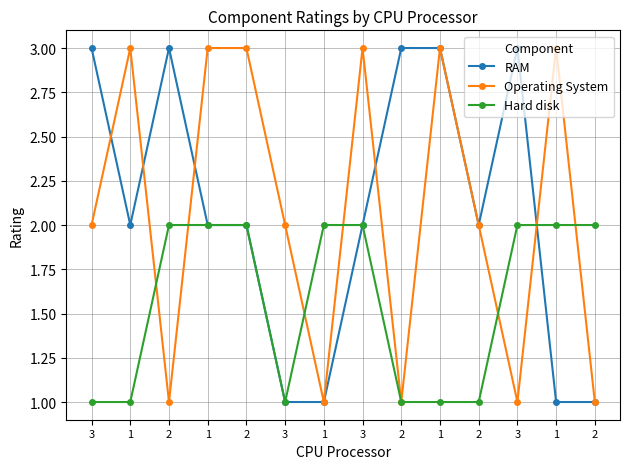

True or false: Operating System has more than 1 interior local peaks.

True